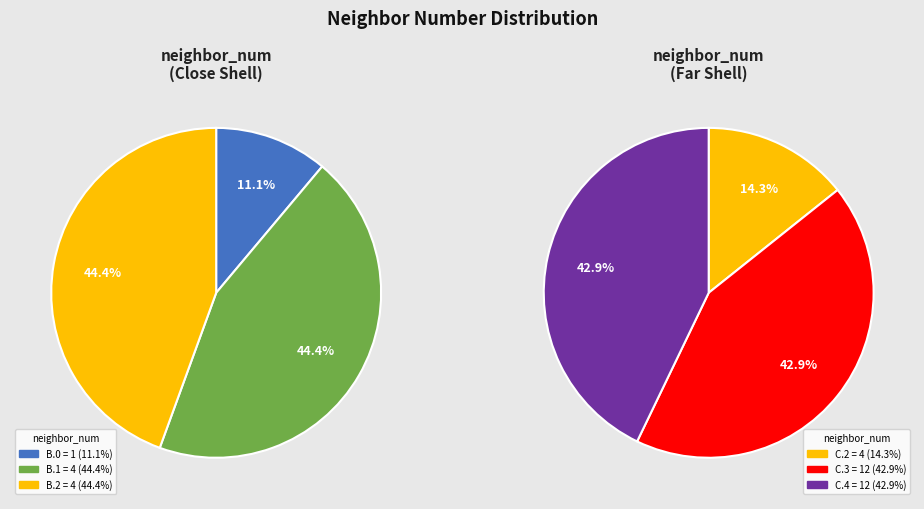

The 4 slice represents 23% of the pie. True or false?

False